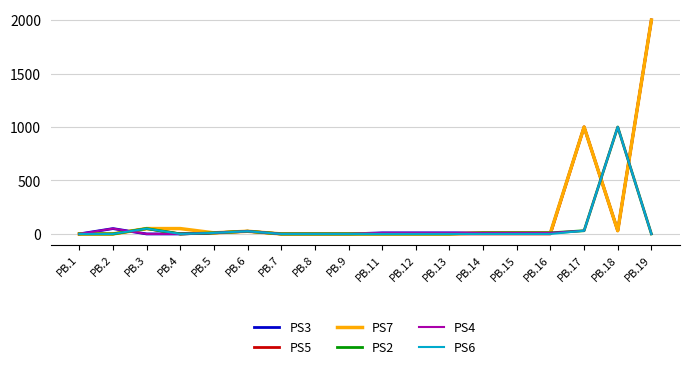

Does the chart have visible grid lines?

Yes